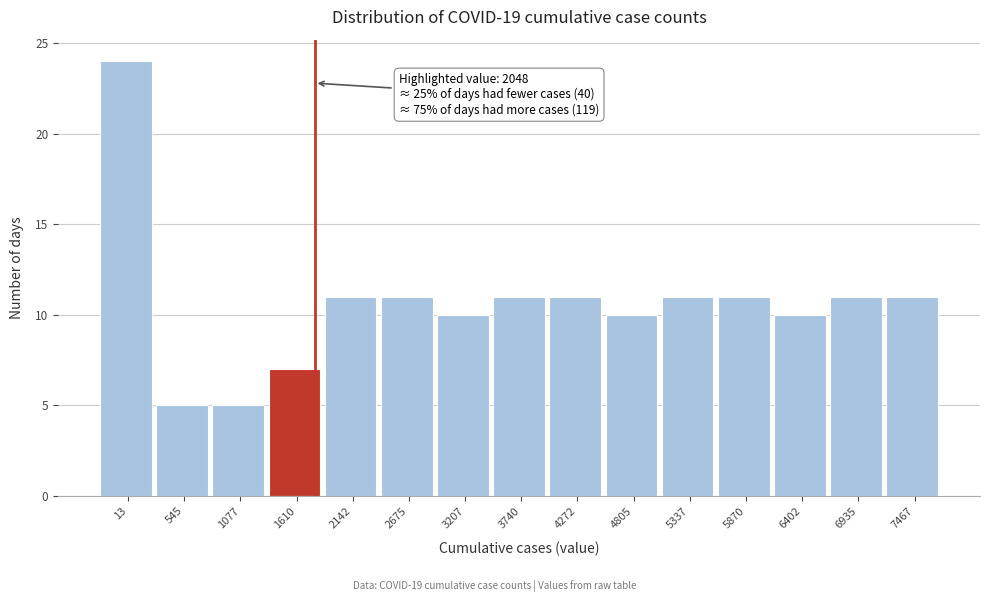

Reading right to left, list all the values displayed in this chart.

11	11	10	11	11	10	11	11	10	11	11	7	5	5	24